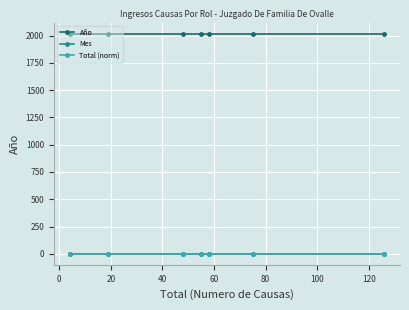

True or false: Año and Mes intersect in this chart.

False